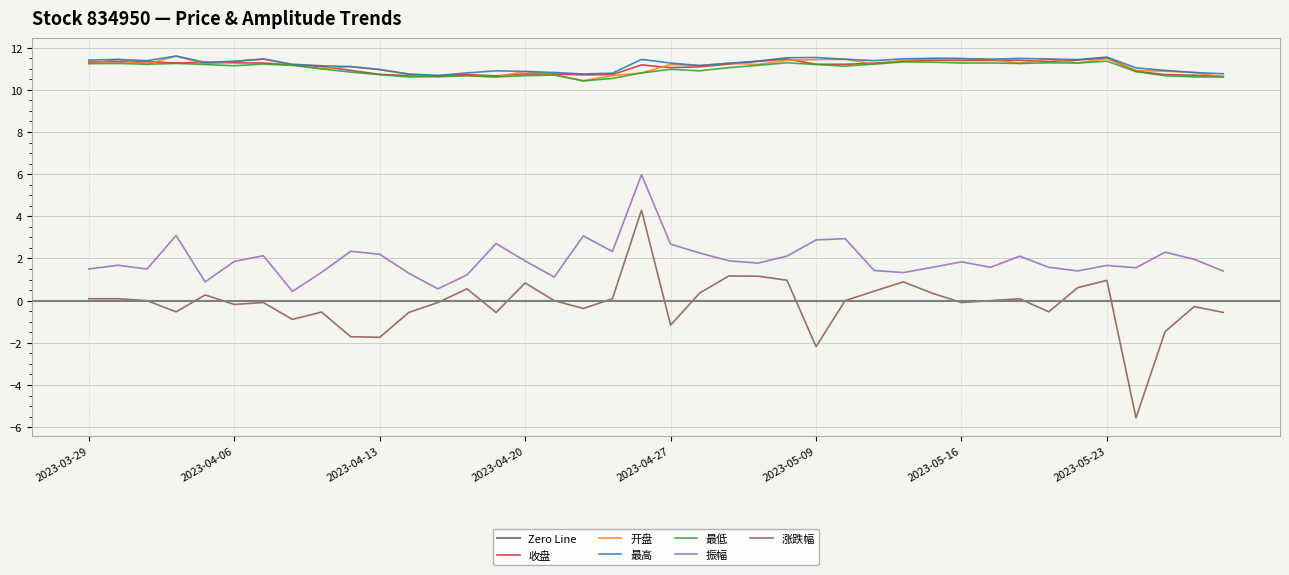

Is it true that 开盘 equals 7.3 at 2023-04-03?

False